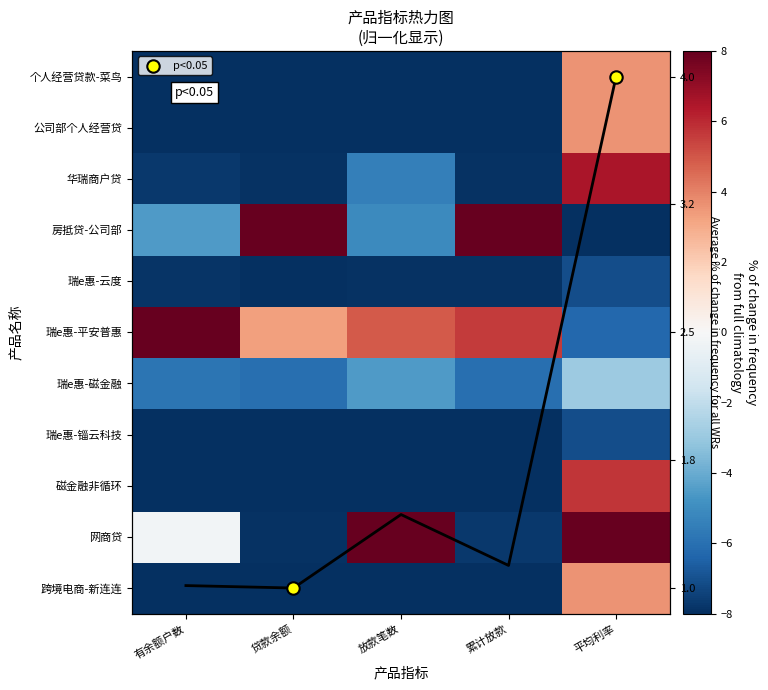

Which series has the largest total across all categories?

瑞e惠-平安普惠